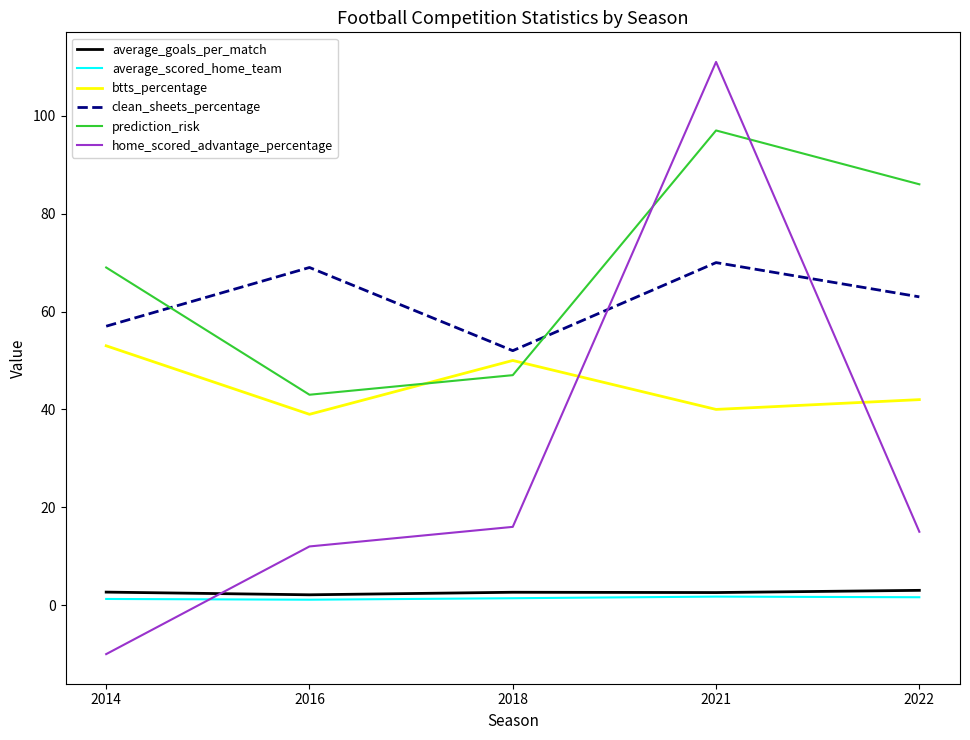

At which category is the sum across all series the highest?

2021